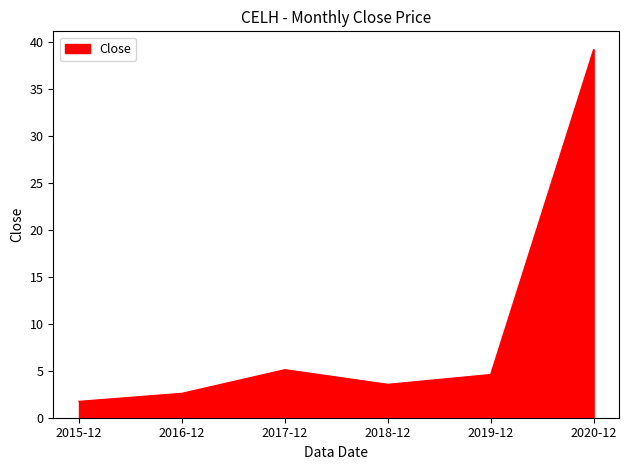

Where is the data nearest to the value 20?

2017-12